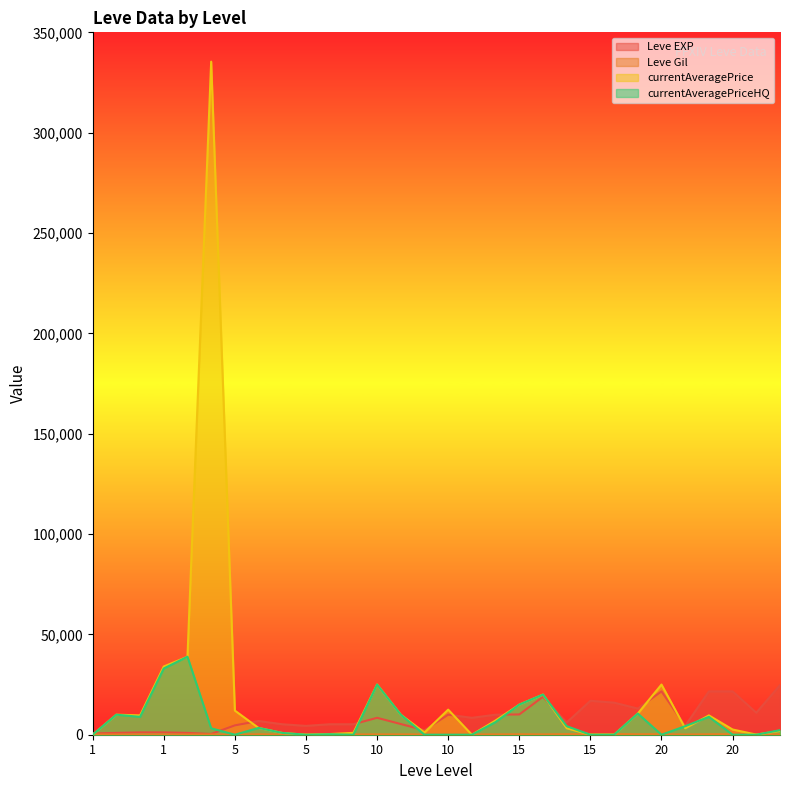

Does the chart display data point markers on the line(s)?

No